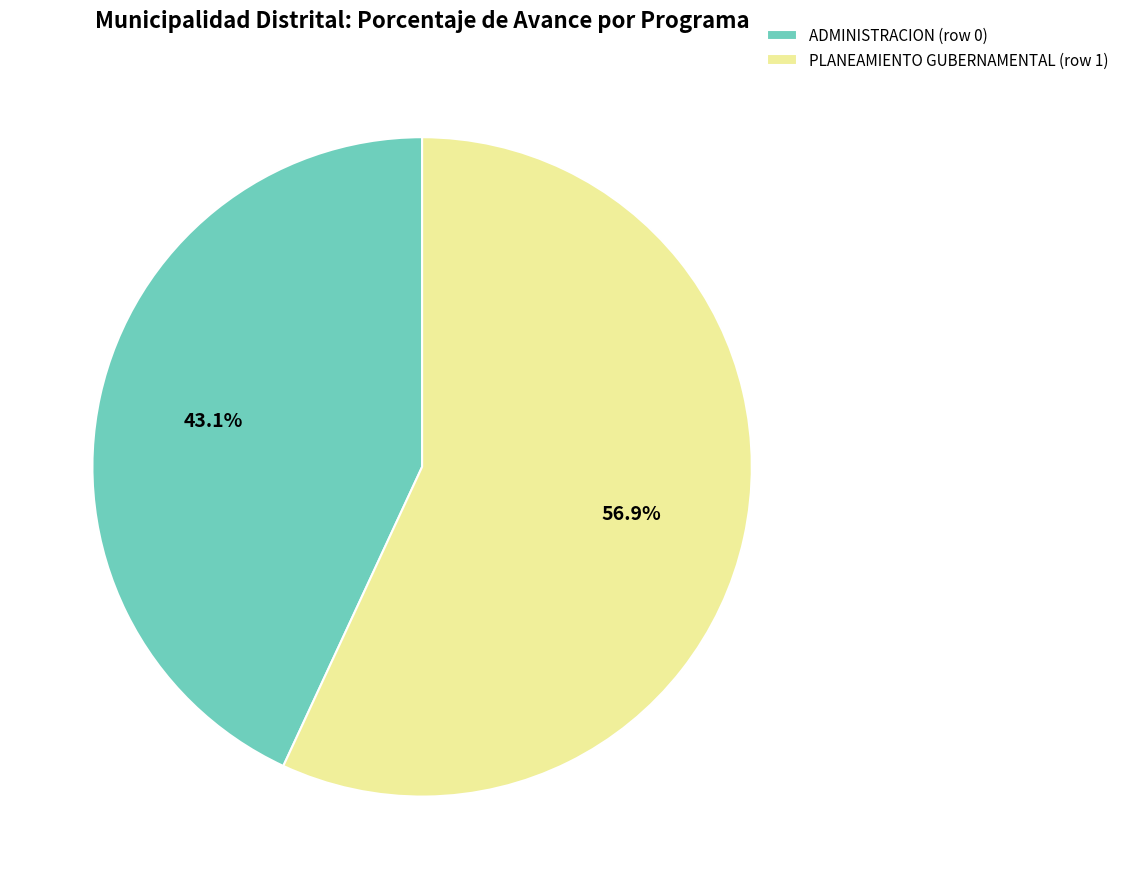

Combined, what portion of the pie is PLANEAMIENTO GUBERNAMENTAL (row 1) and ADMINISTRACION (row 0)?

100.0%